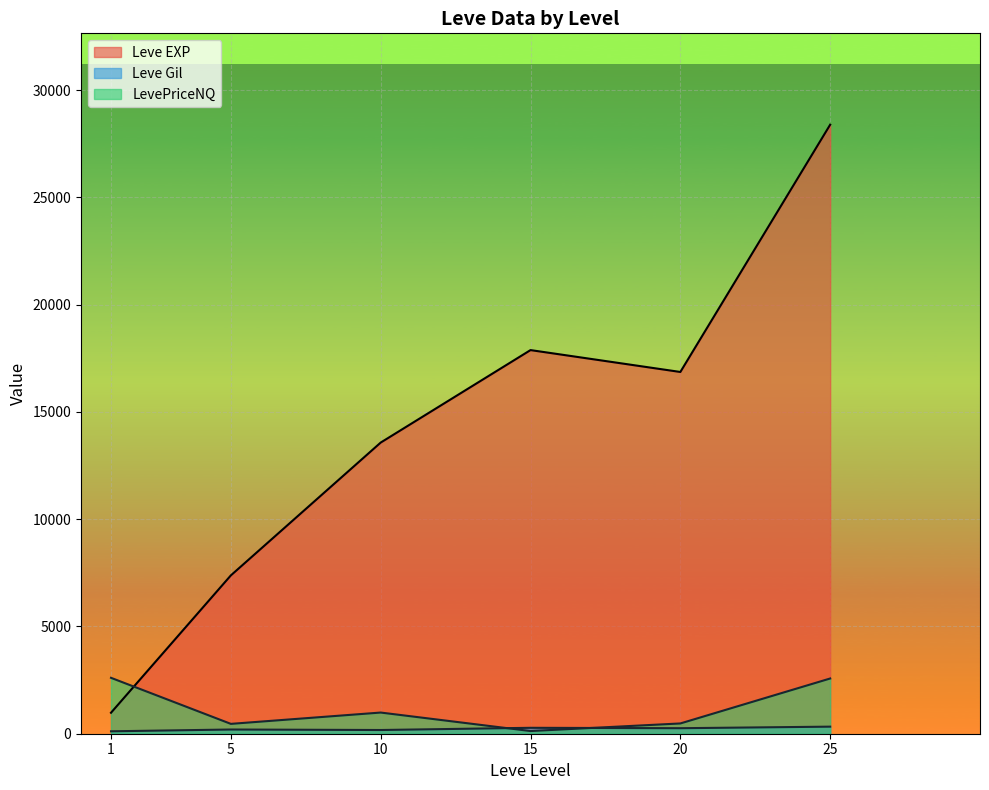

At which category does LevePriceNQ reach its first local valley?

1